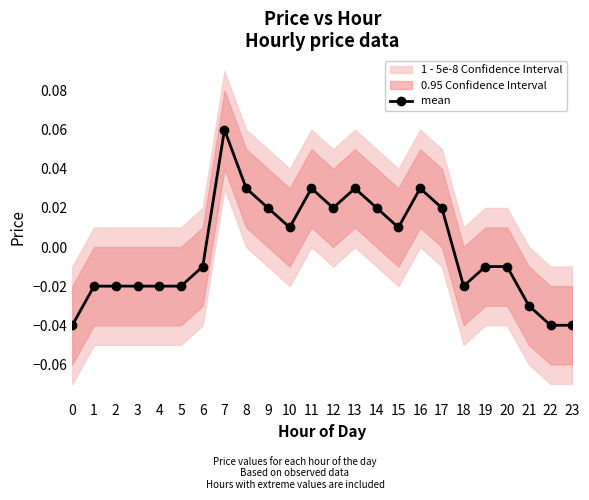

How many negative values are there?

13